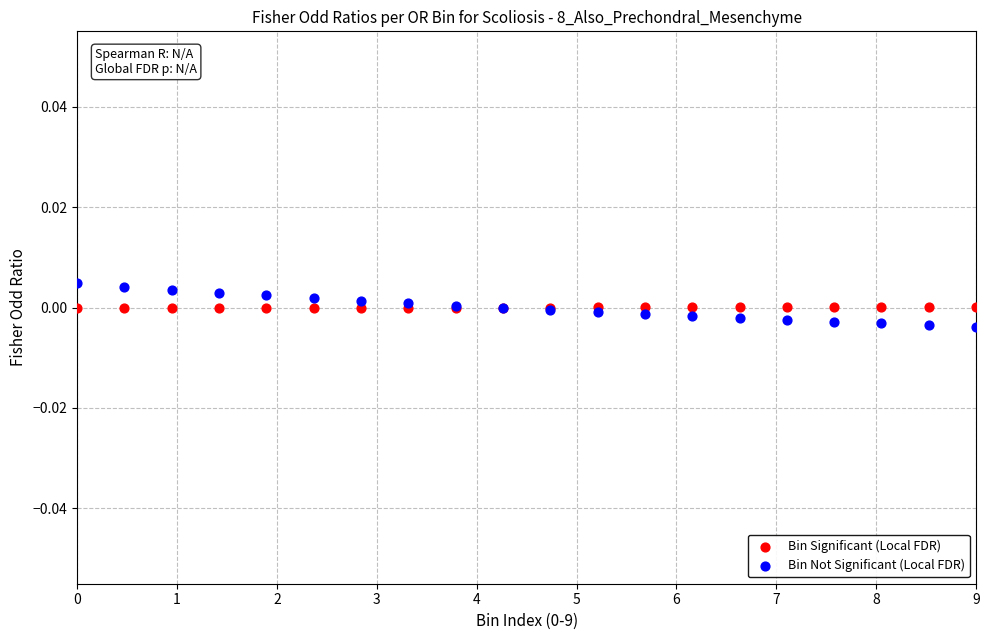

Which series contains the highest Y value?

Bin Not Significant (Local FDR)